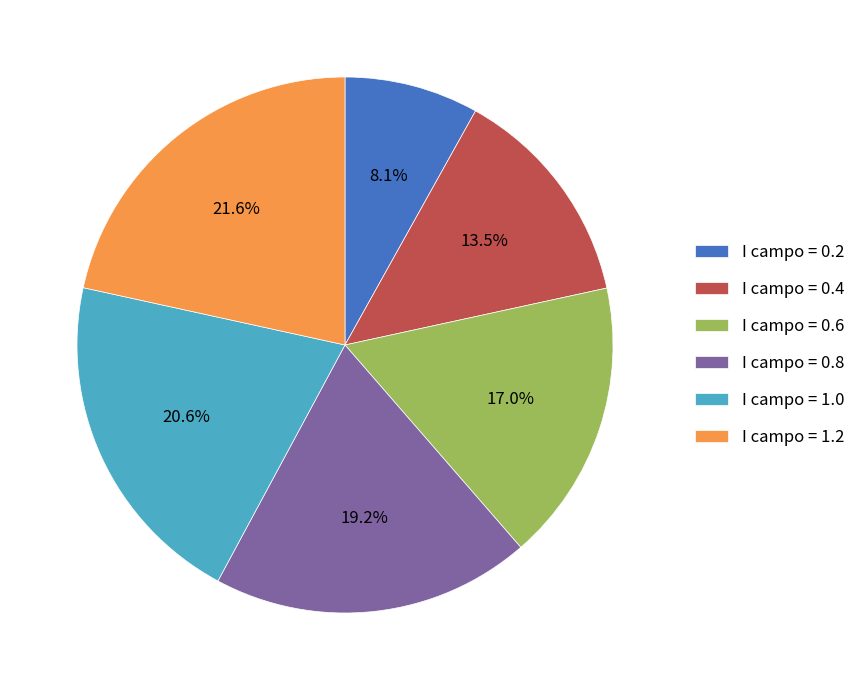

To the nearest percent, what is the average slice percentage?

17%